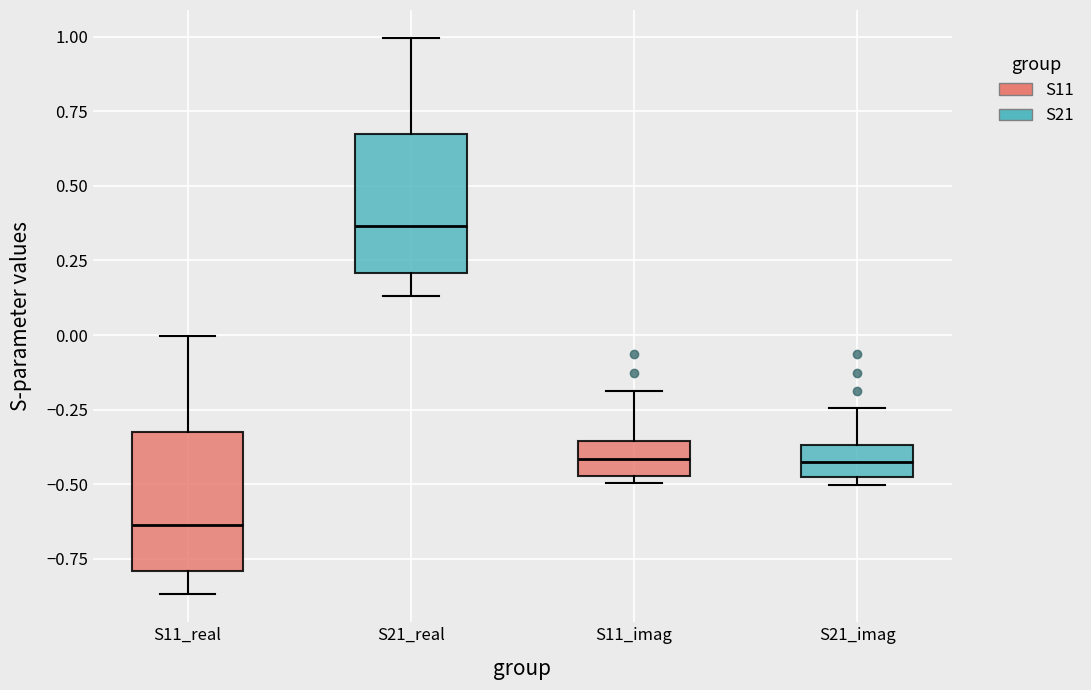

Where is the upper edge of the box for S11_imag on the y-axis? The values are not printed on the chart, so give them approximately, as read against the axis.

-0.35